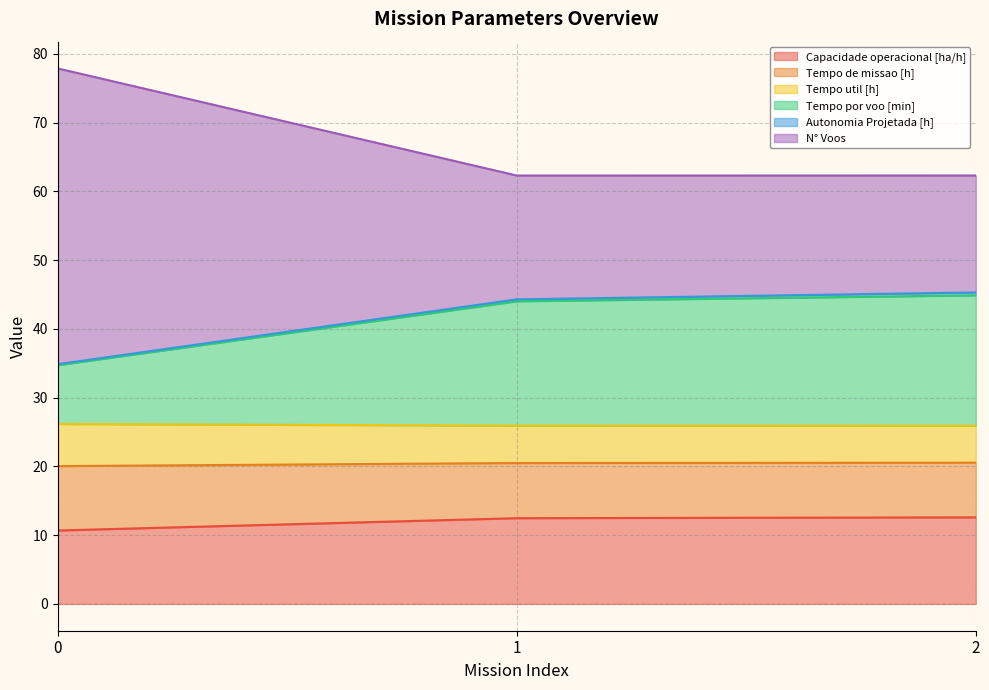

What is the maximum value for Capacidade operacional [ha/h]?

12.6